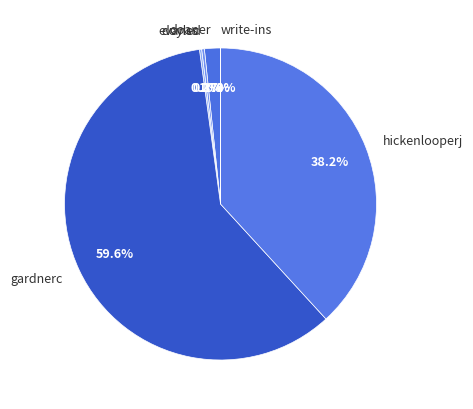

Which has a higher value, hickenlooperj or doyled?

hickenlooperj